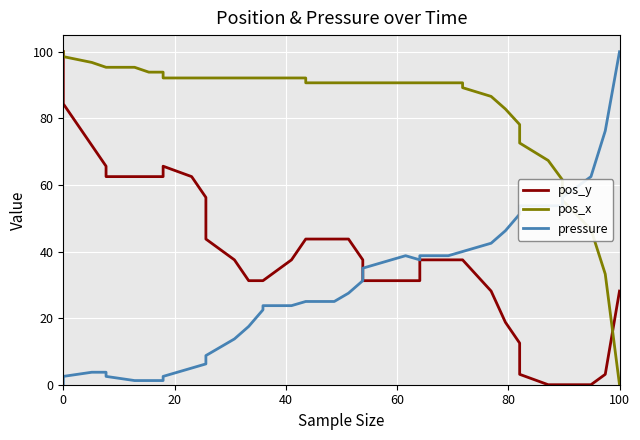

How many data points in pressure are above 27?

20